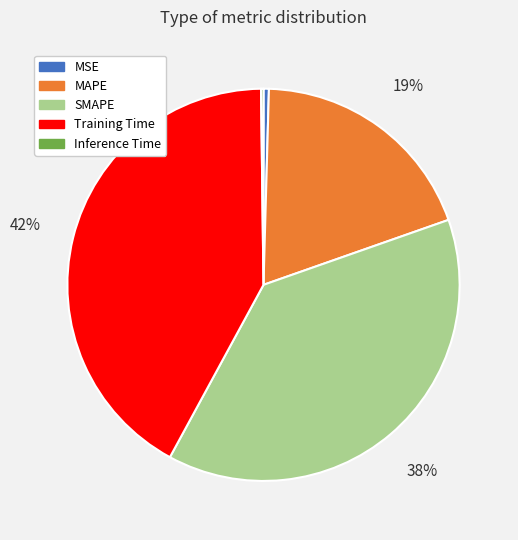

What is the ratio of the value at Training Time to the value at SMAPE?

1.1